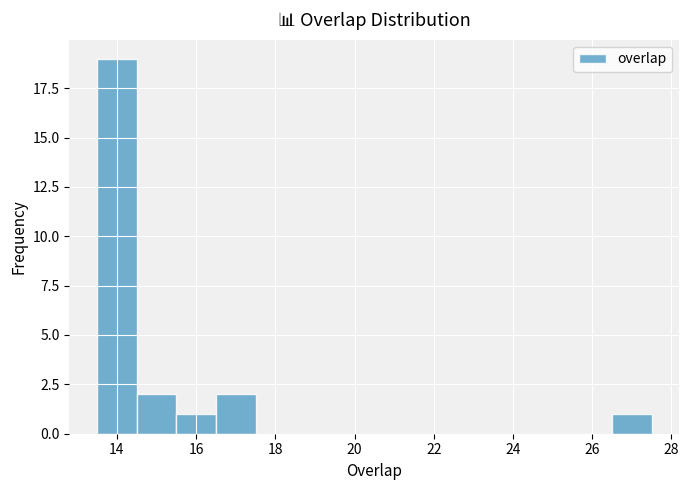

Reading left to right, list every bar in this chart as the range it spans on the x-axis followed by its height. Neither the bar edges nor the heights are printed on the chart, so give them approximately, as read against the axes.

13.5 to 14.5: 19
14.5 to 15.5: 2
15.5 to 16.5: 1
16.5 to 17.5: 2
17.5 to 18.5: 0
18.5 to 19.5: 0
19.5 to 20.5: 0
20.5 to 21.5: 0
21.5 to 22.5: 0
22.5 to 23.5: 0
23.5 to 24.5: 0
24.5 to 25.5: 0
25.5 to 26.5: 0
26.5 to 27.5: 1